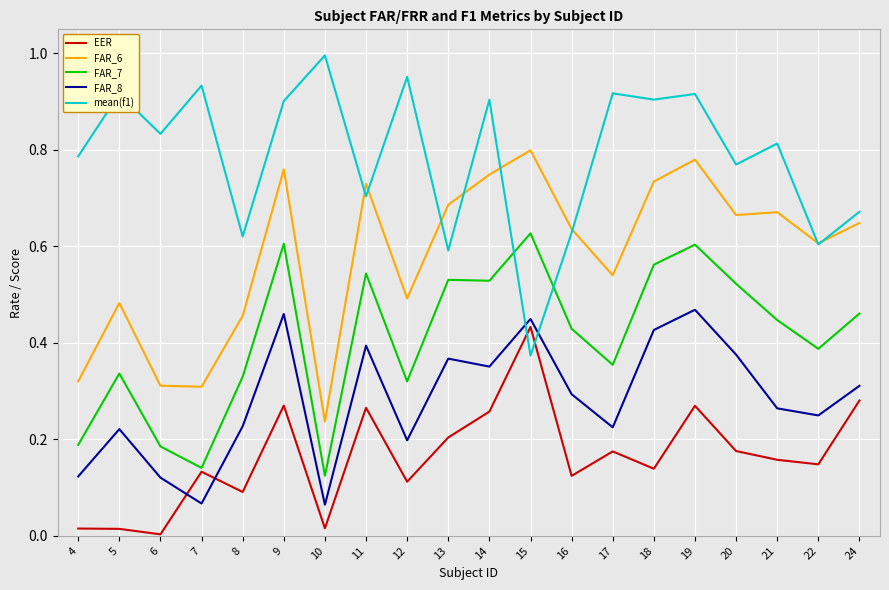

List the series in order of their overall mean, highest first.

mean(f1), FAR_6, FAR_7, FAR_8, EER